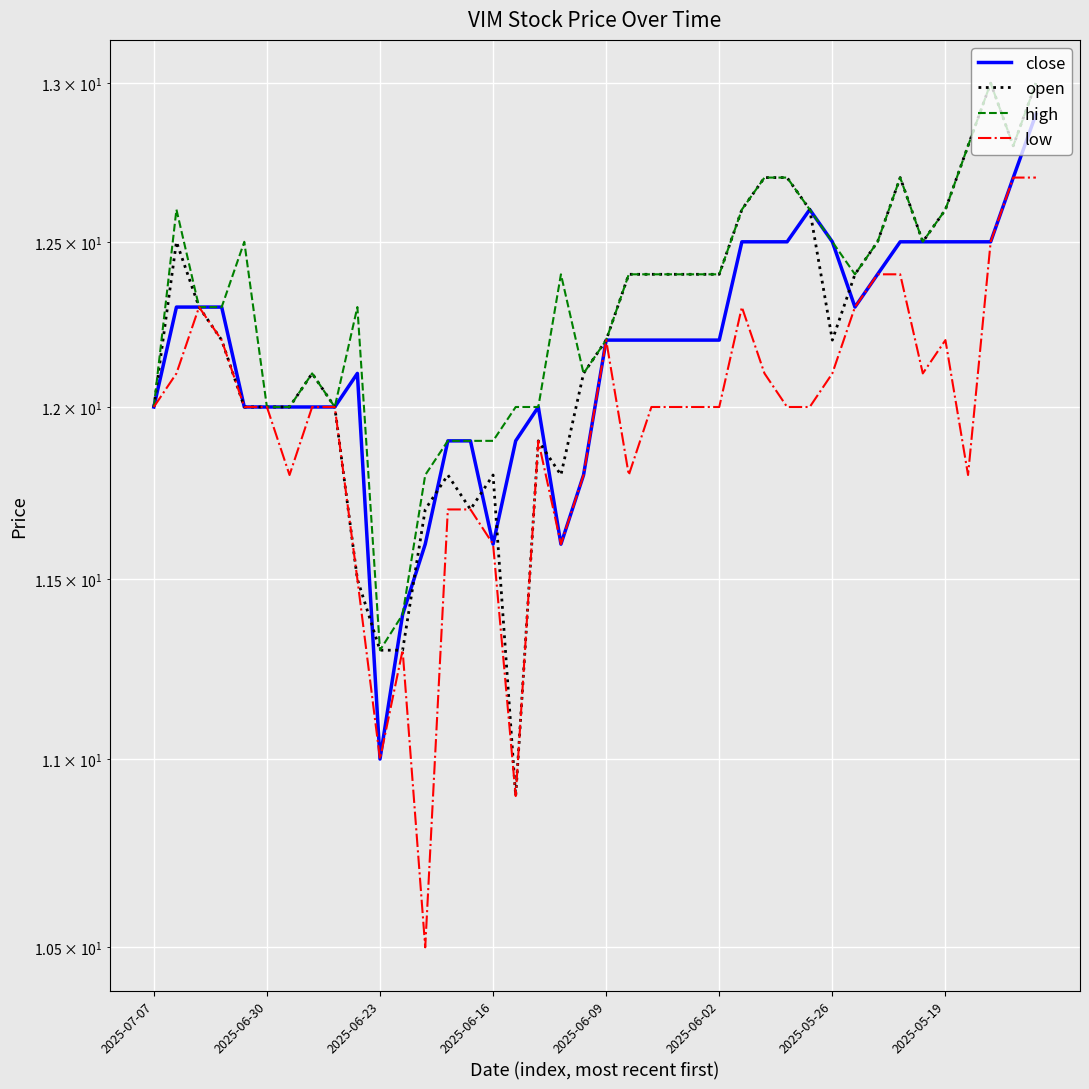

True or false: low has a value of 12.1 at 27.

True